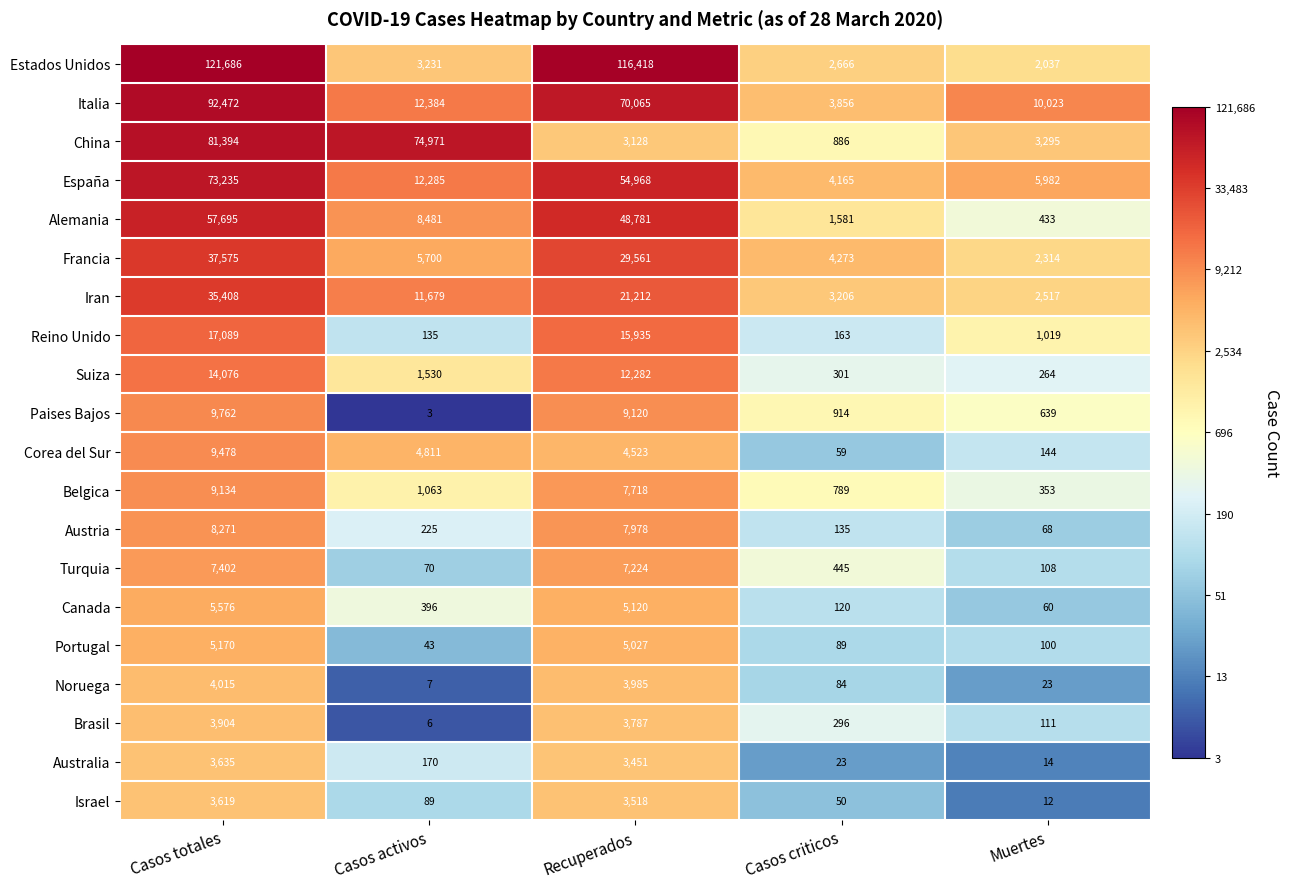

Which series has the largest total across all categories?

Estados Unidos